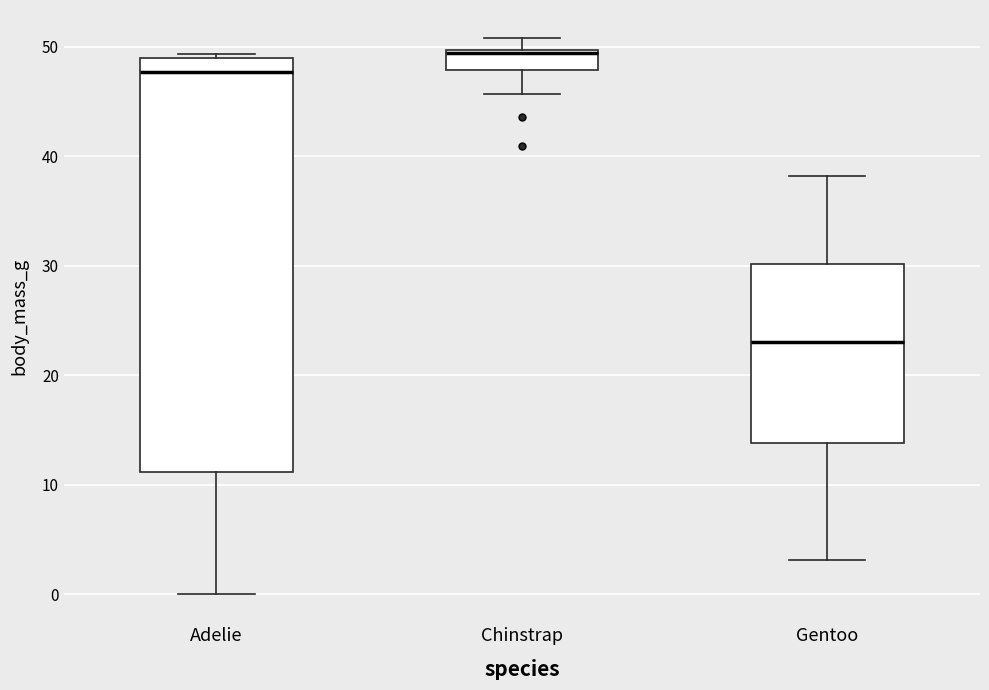

Comparing the boxes themselves (not the whiskers), which one is the tallest?

Adelie